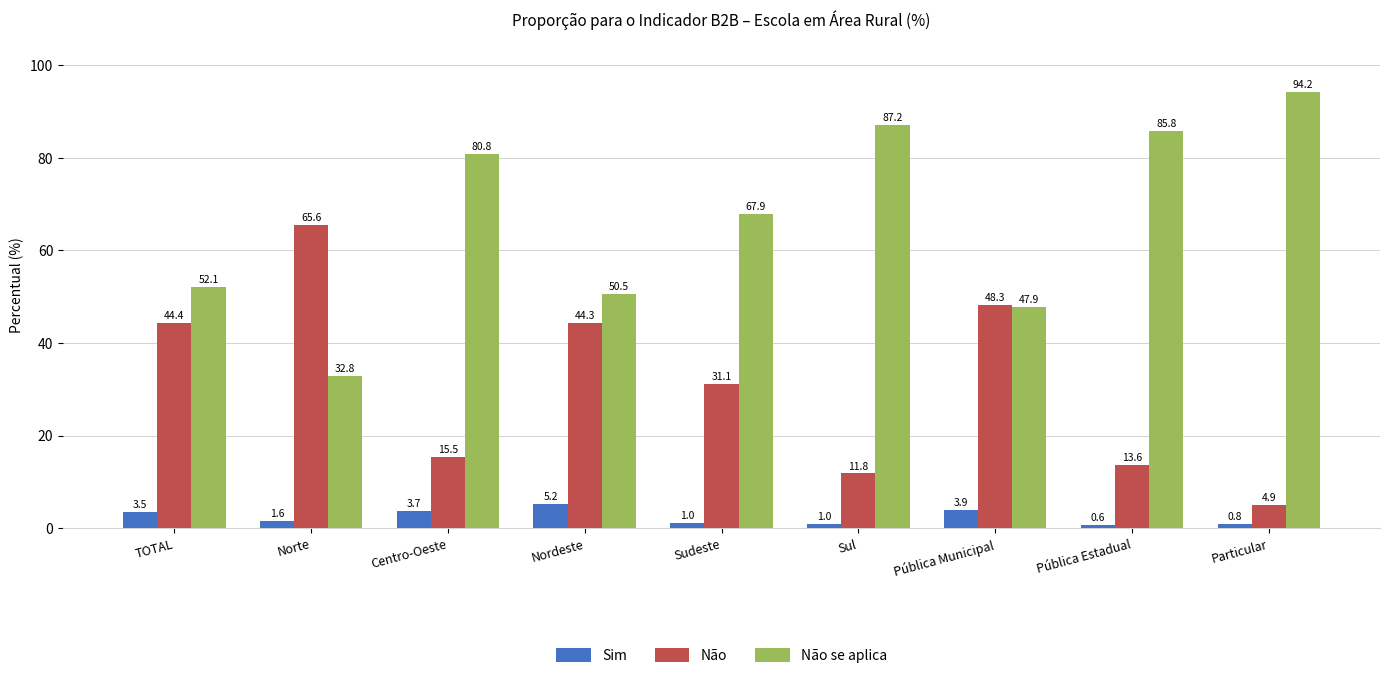

What is the value of the Sim bar at the 6th from the left?

1.0